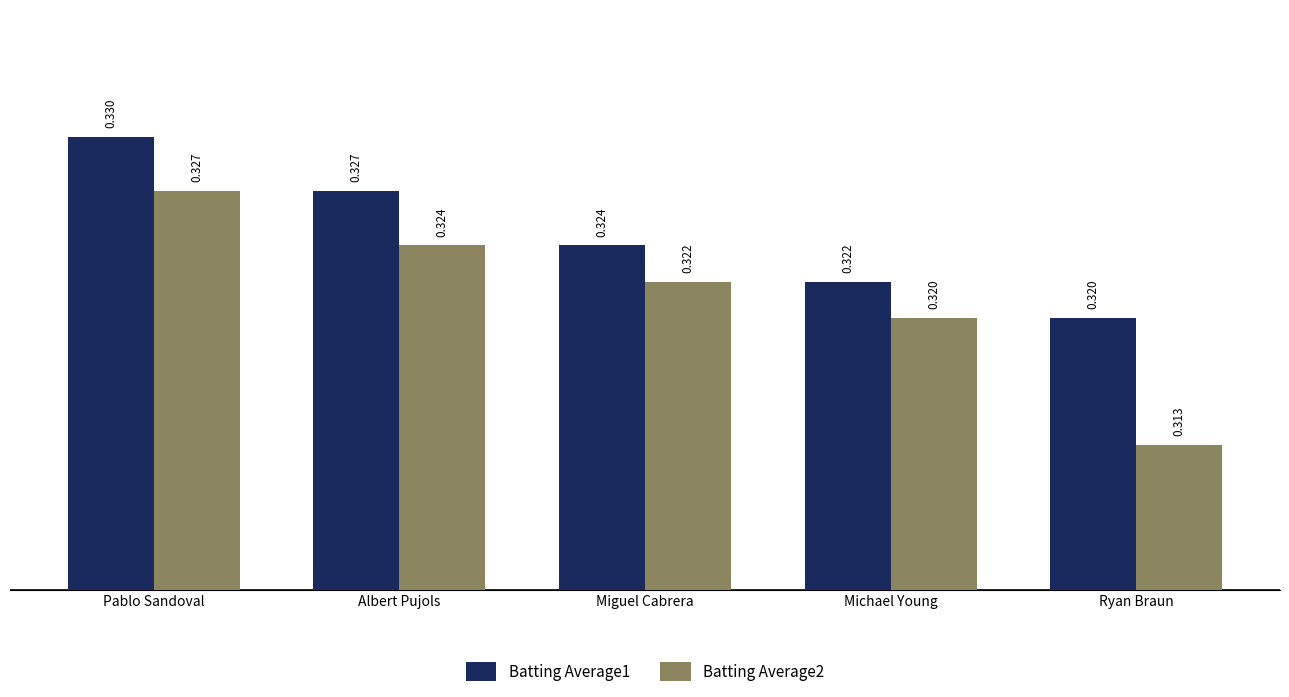

Which series has the largest total across all categories?

Batting Average1